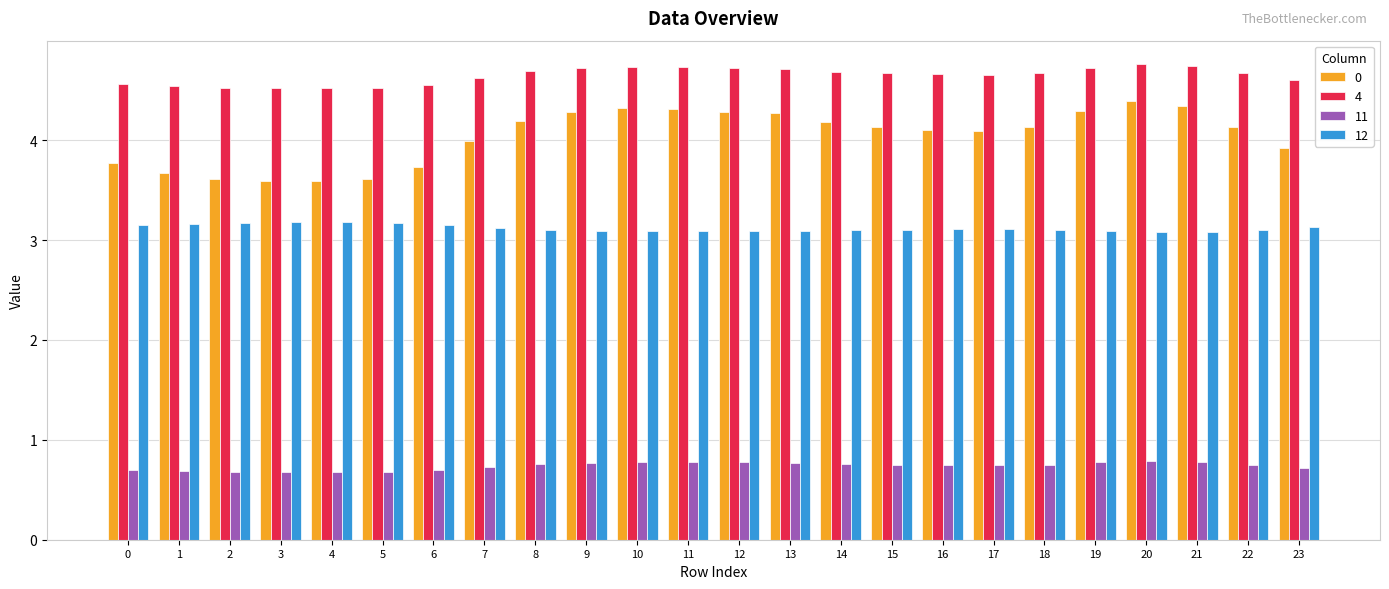

What is the total value across all series at 9?

12.9